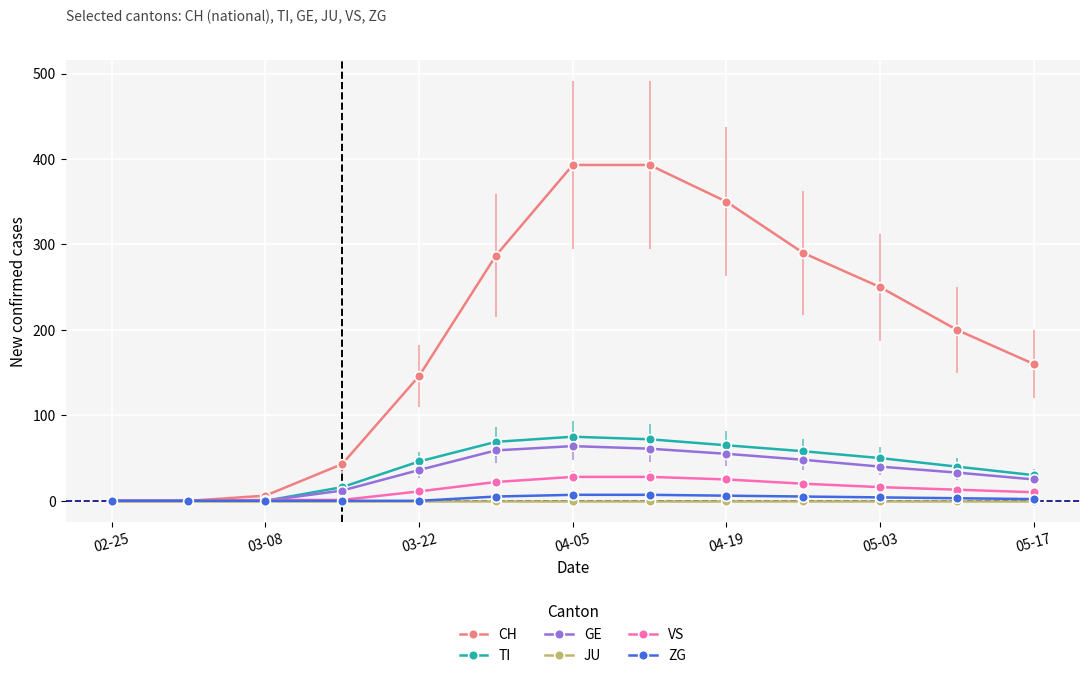

What is the maximum value for VS?

28